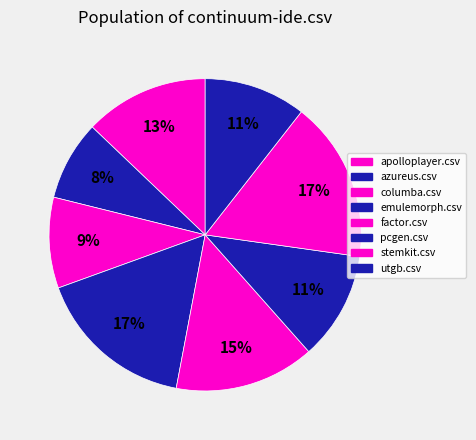

How many segments does this pie chart have?

8